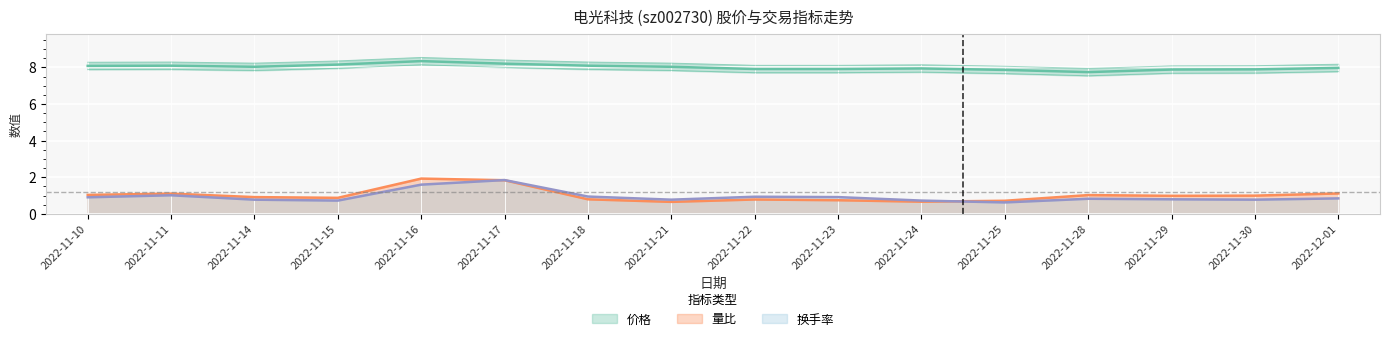

What is the difference between the 价格 values at 2022-12-01 and 2022-11-25?

0.1